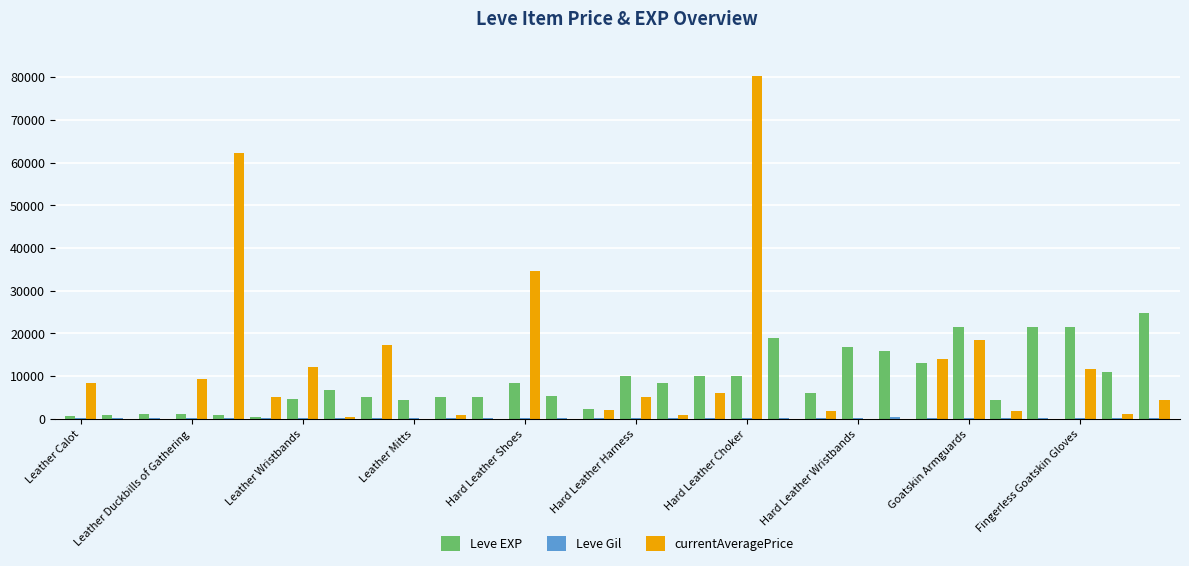

What is the sum of all Leve EXP values?

267070